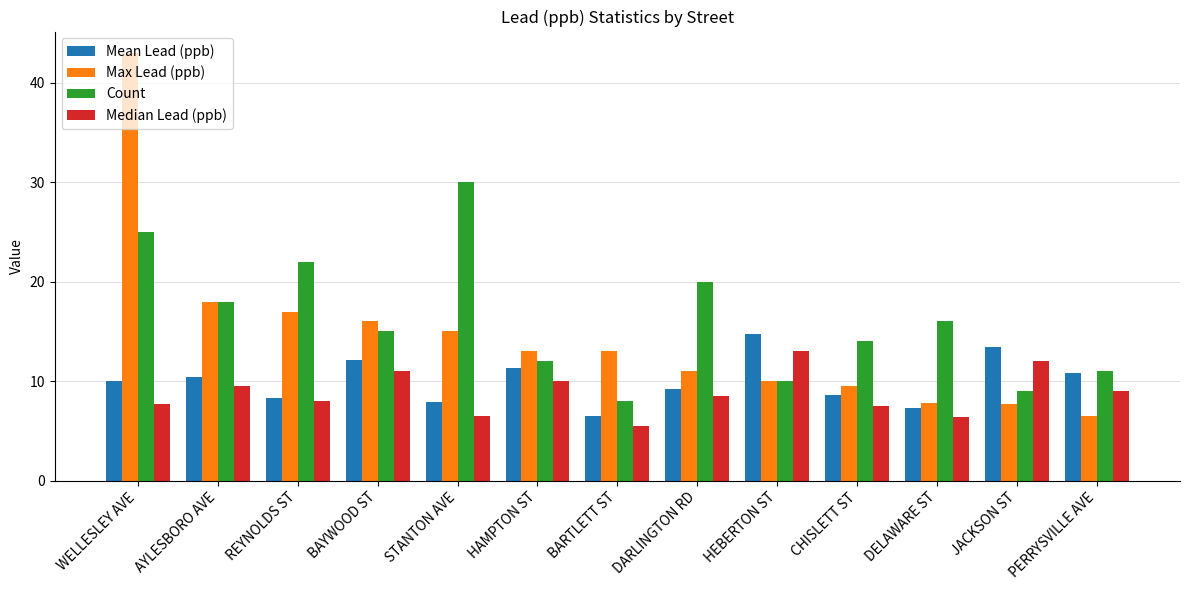

What is the difference between the Median Lead (ppb) values at BAYWOOD ST and REYNOLDS ST?

3.0